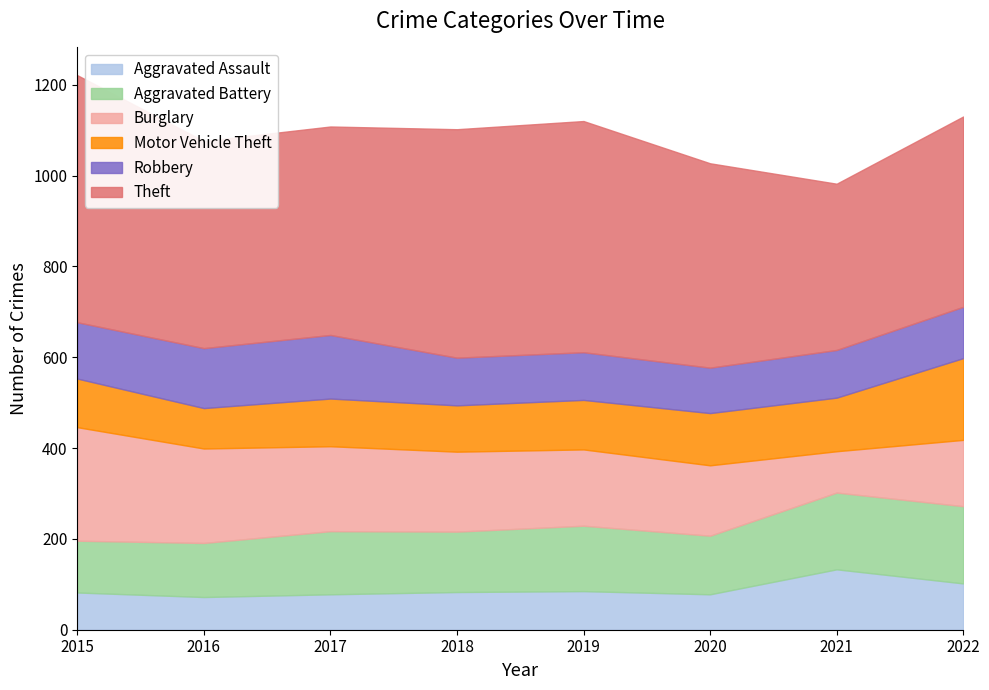

How many lines are shown in the chart?

6